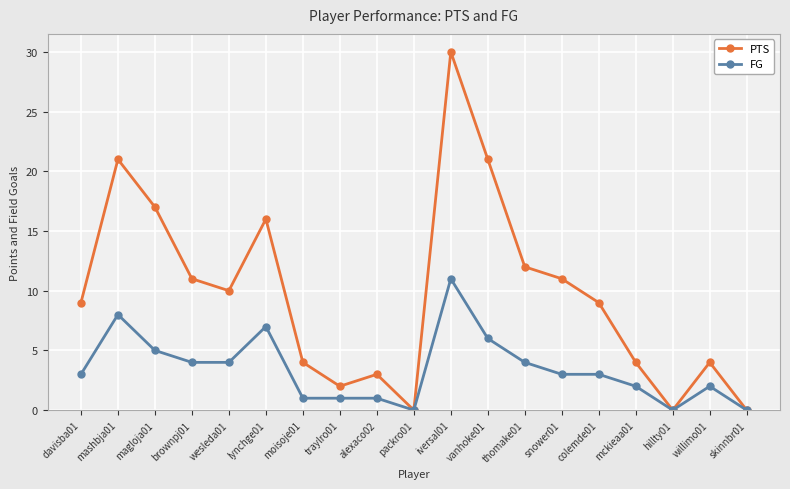

The FG series shows 1 at thomake01. True or false?

False